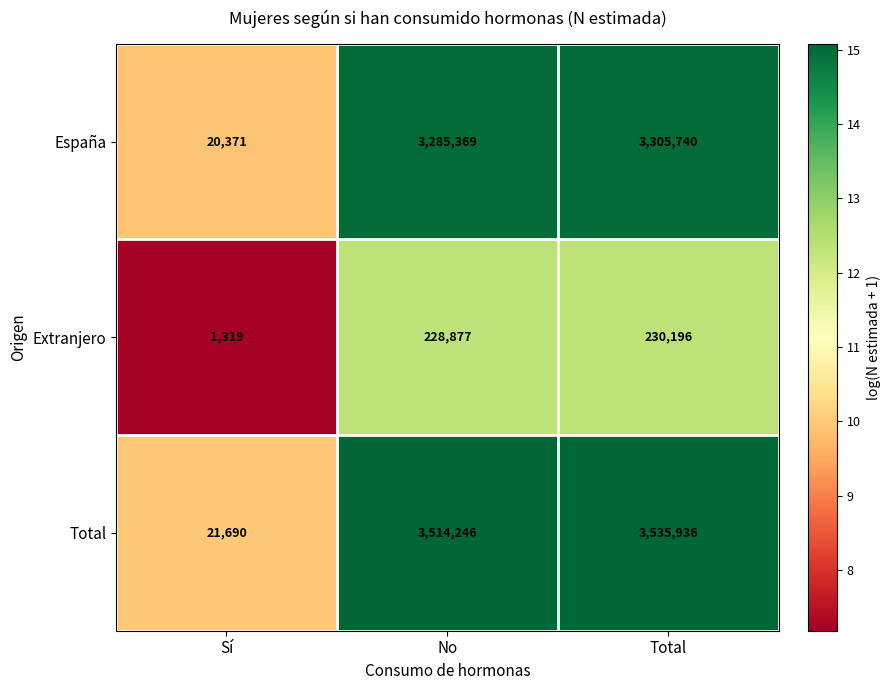

The value of España at No is 3285369. True or false?

True